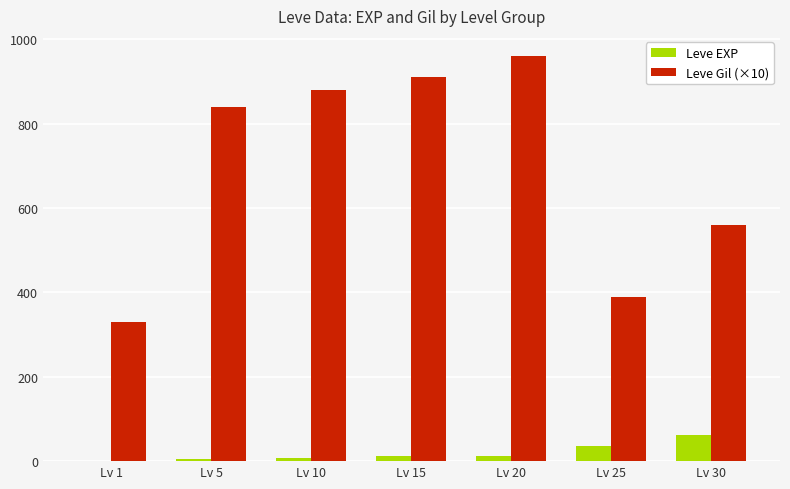

Which series has the largest range (max minus min)?

Leve Gil (×10)